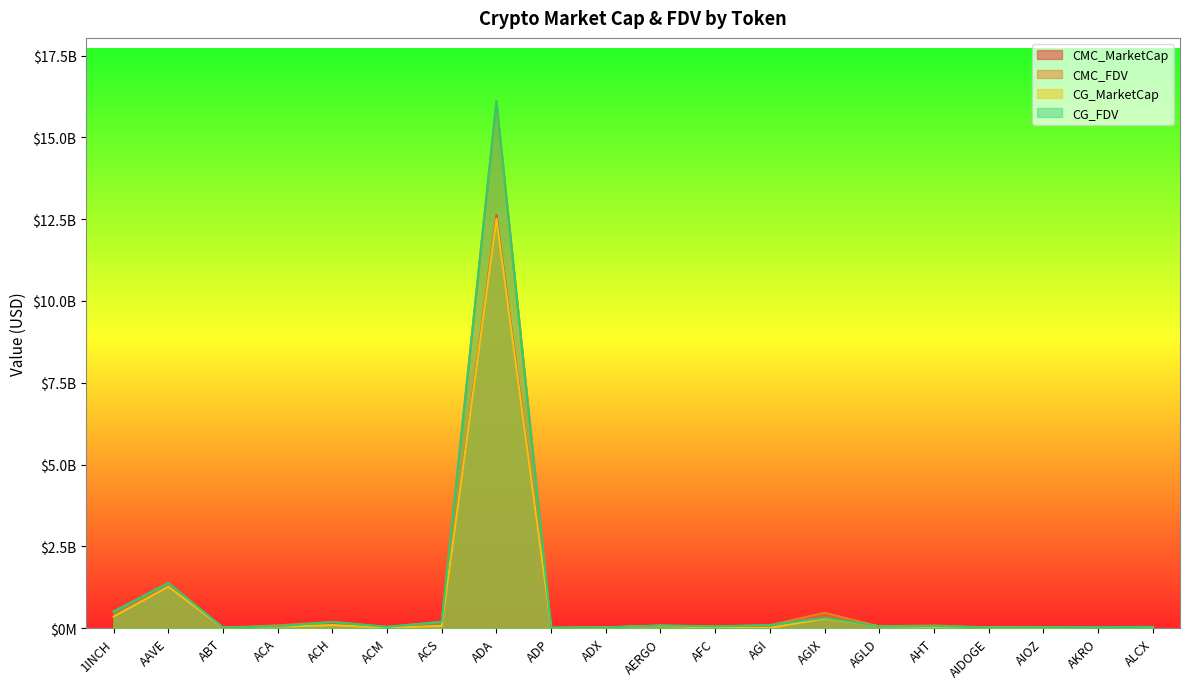

Where do CG_MarketCap and CG_FDV first cross each other?

AHT and AIDOGE